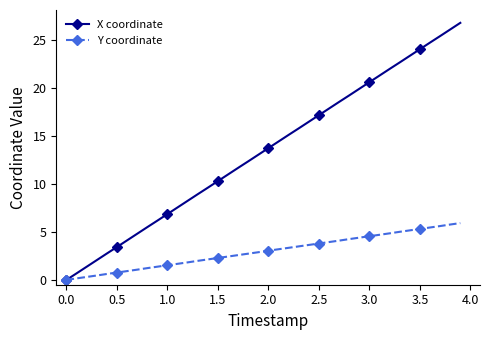

True or false: X coordinate has more than 2 interior local peaks.

False